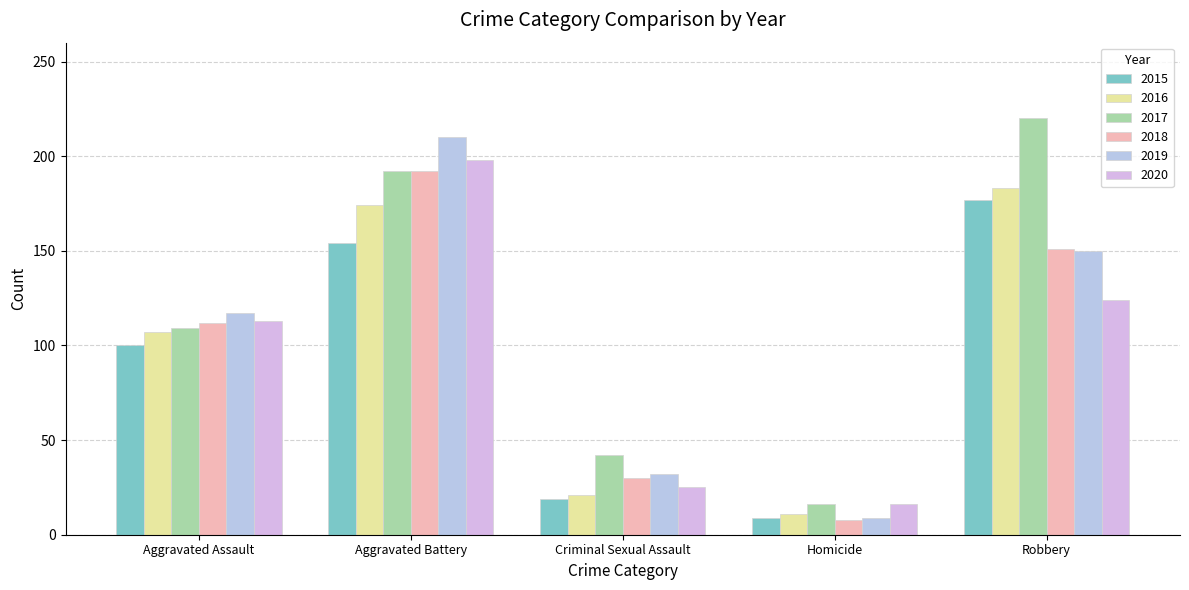

True or false: 2016 has a value of 11 at Homicide.

True